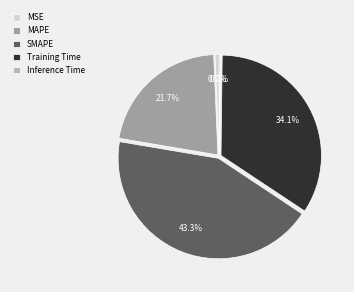

What percentage is the Training Time slice, to the nearest percent?

34%